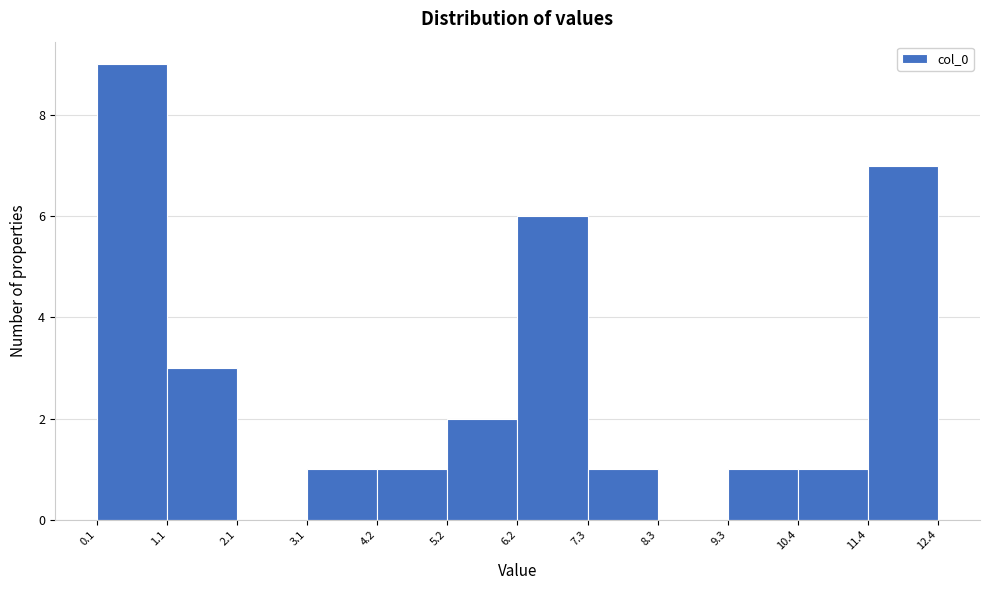

Over which range of the x-axis is the bar tallest?

0.1 to 1.1